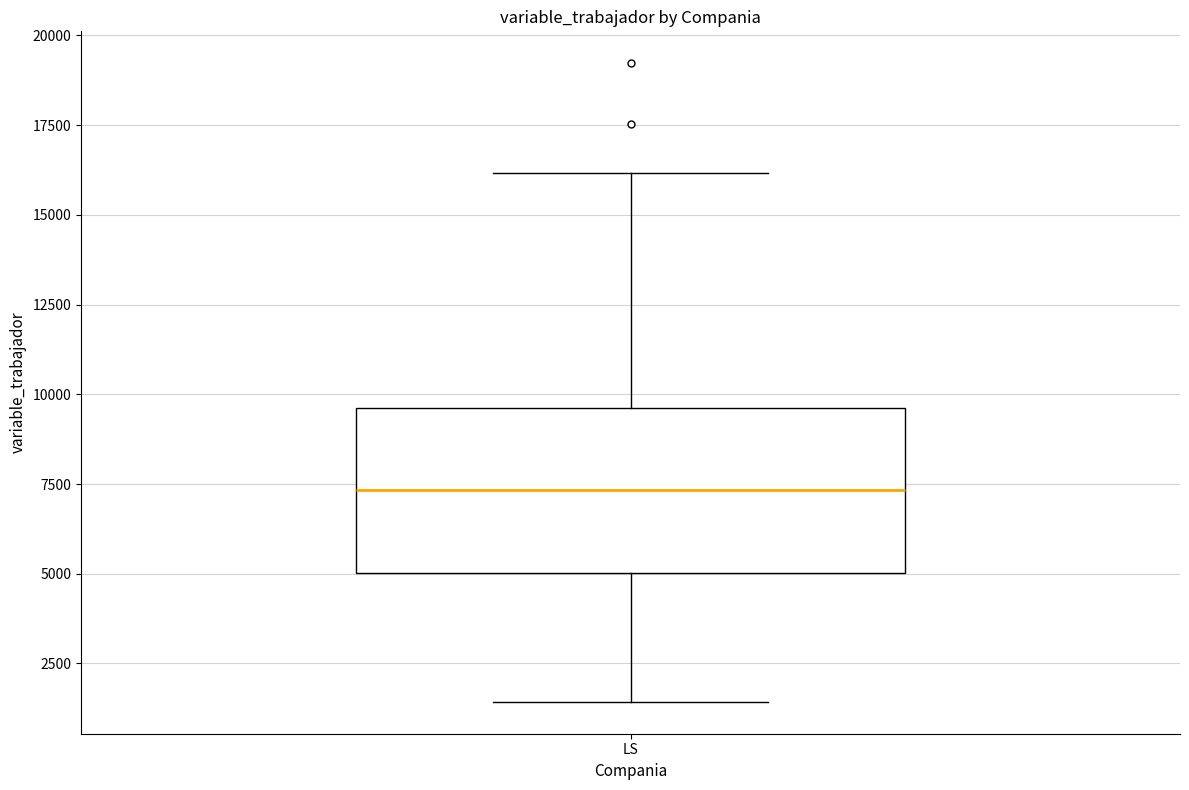

Where is the upper edge of the box for LS on the y-axis? The values are not printed on the chart, so give them approximately, as read against the axis.

9500